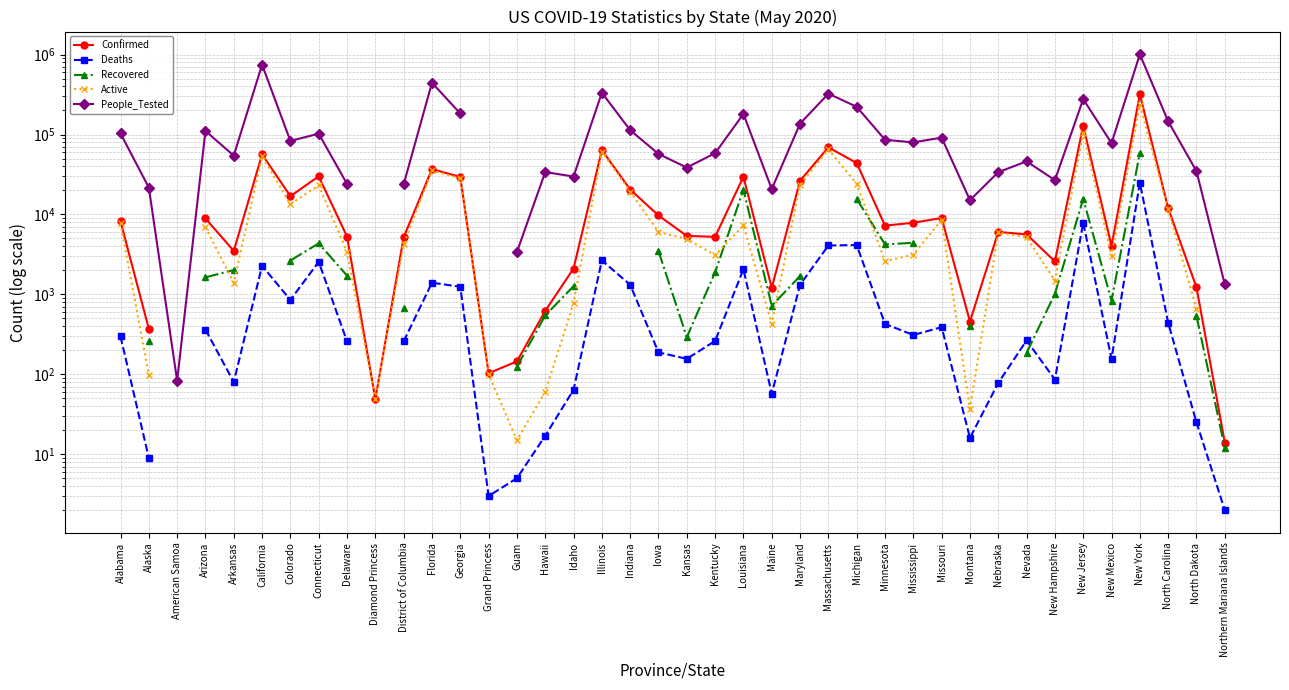

What is the label of the 6th point from the right?

New Jersey